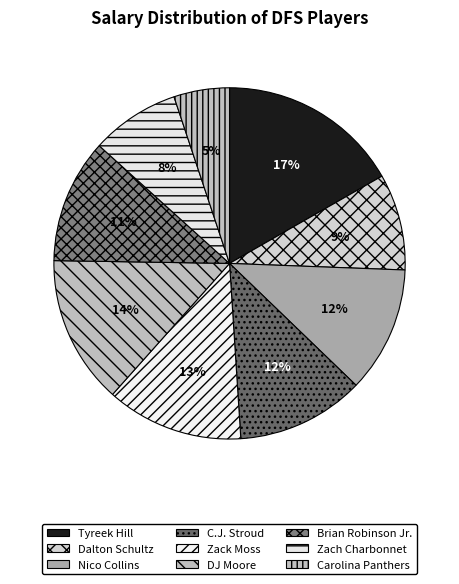

Is there any slice that represents more than half of the pie?

No